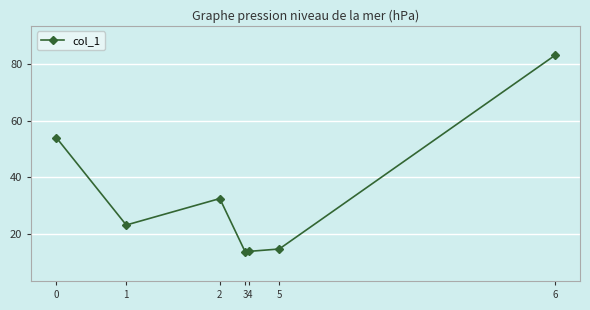

What is the sum of all values?

235.2